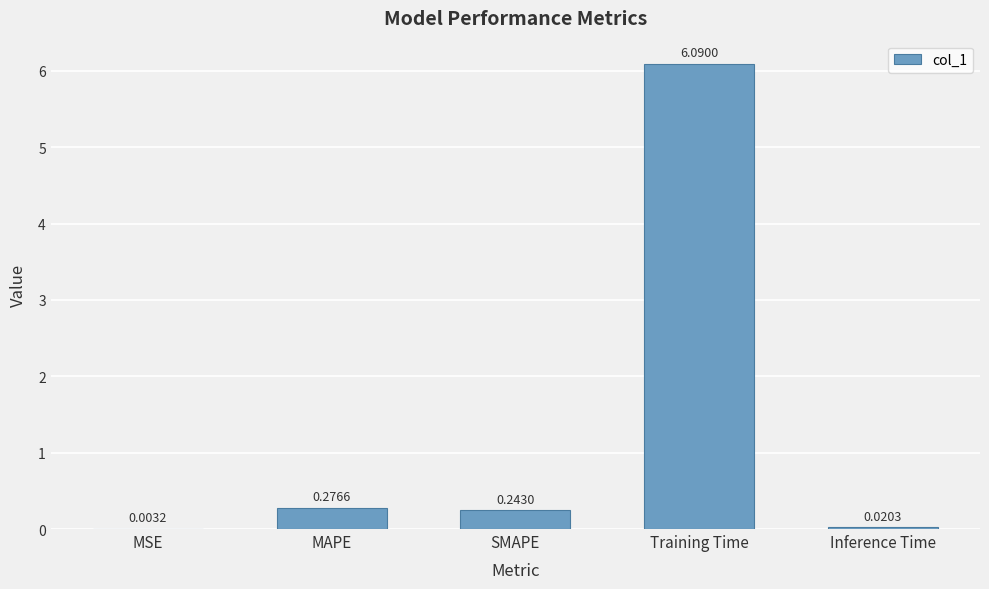

What is the change in value from MSE to MAPE?

+0.3